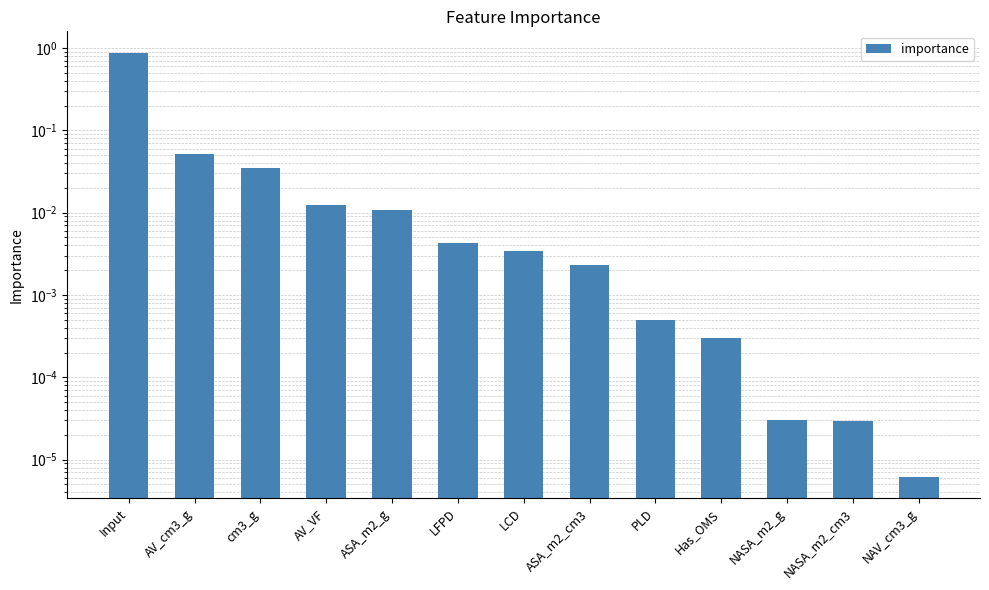

Where is the data nearest to the value 0?

NAV_cm3_g